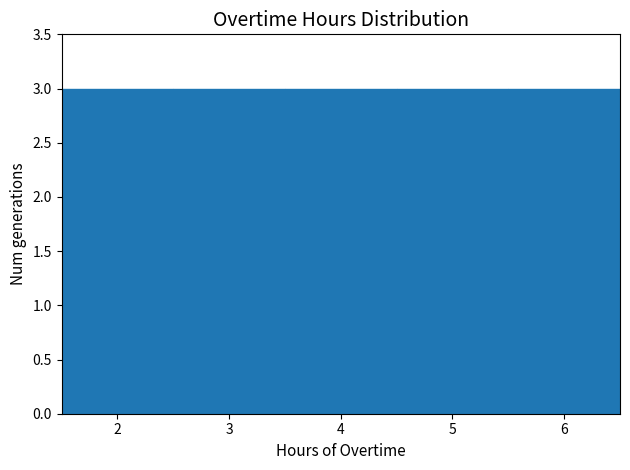

What is the height of the bar covering 3.5 to 4.5 on the x-axis? The values are not printed on the chart, so give them approximately, as read against the axis.

3